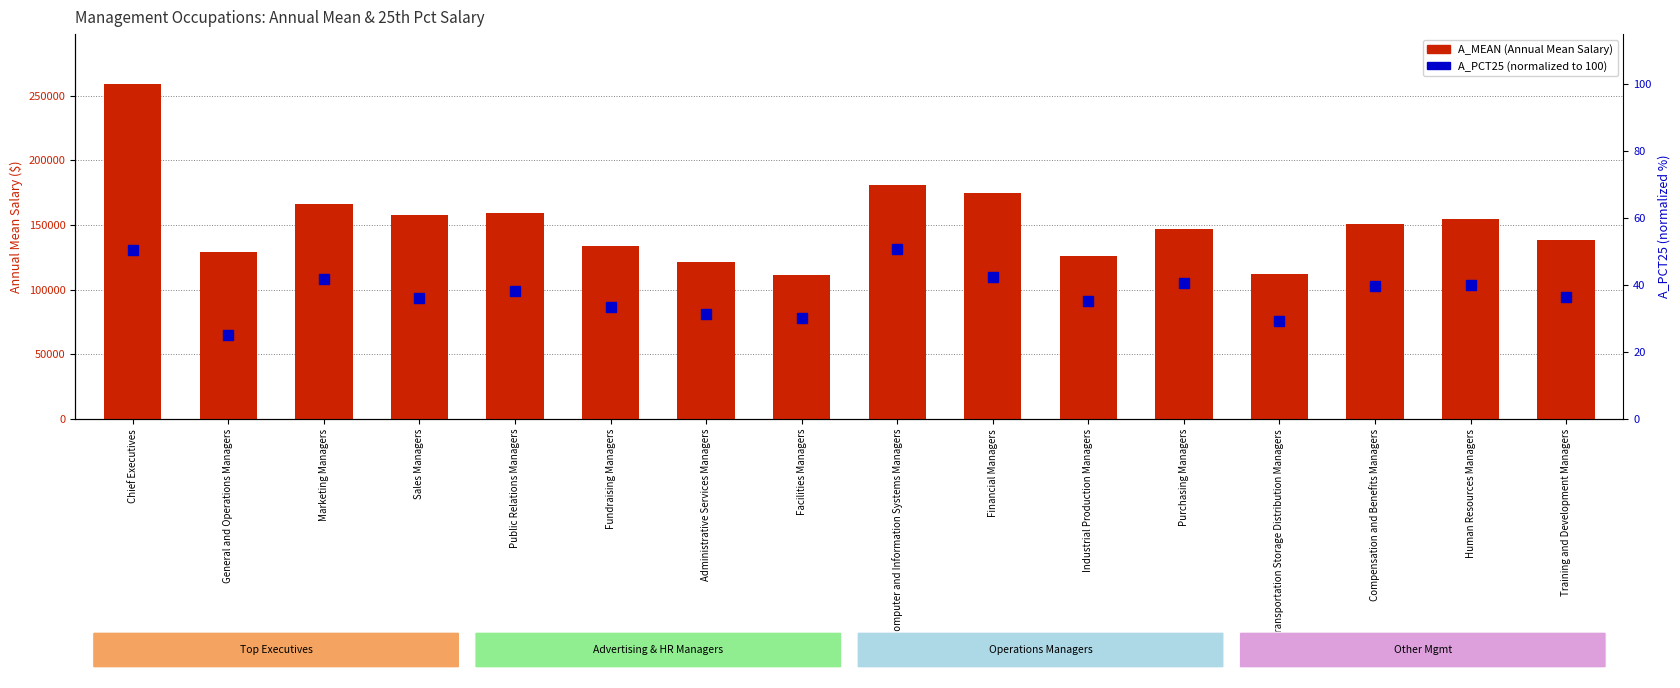

What is the total value across all series at Facilities Managers?

111140.2